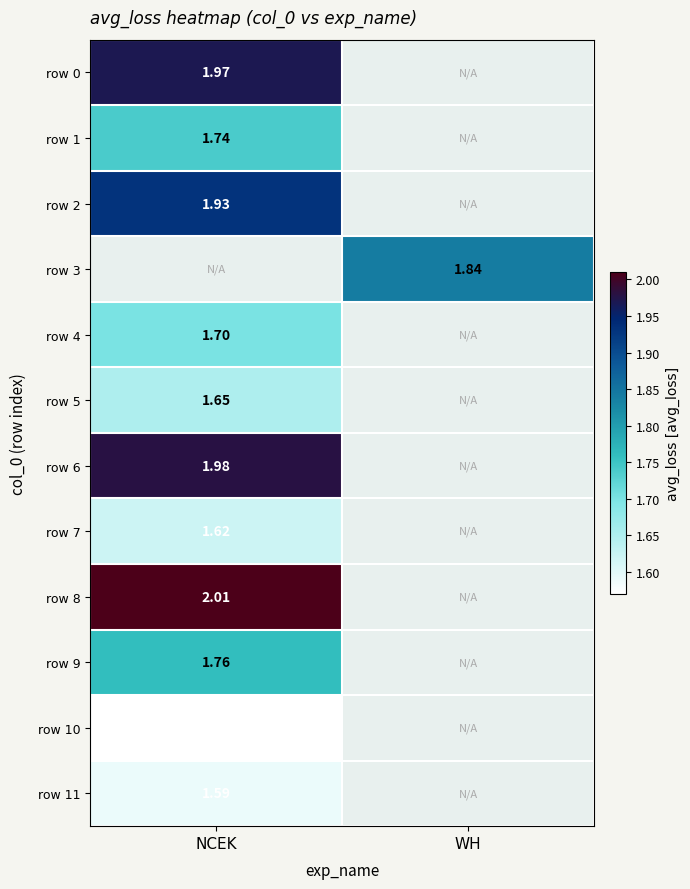

True or false: row 5 has a value of 1.1 at NCEK.

False